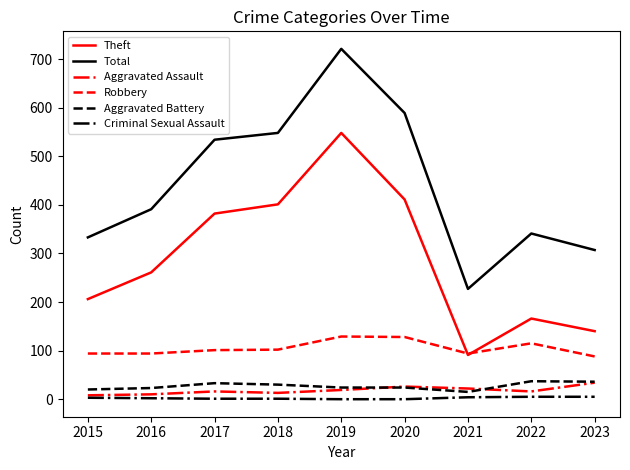

At 2022, list the series in order from largest to smallest.

Total, Theft, Robbery, Aggravated Battery, Aggravated Assault, Criminal Sexual Assault